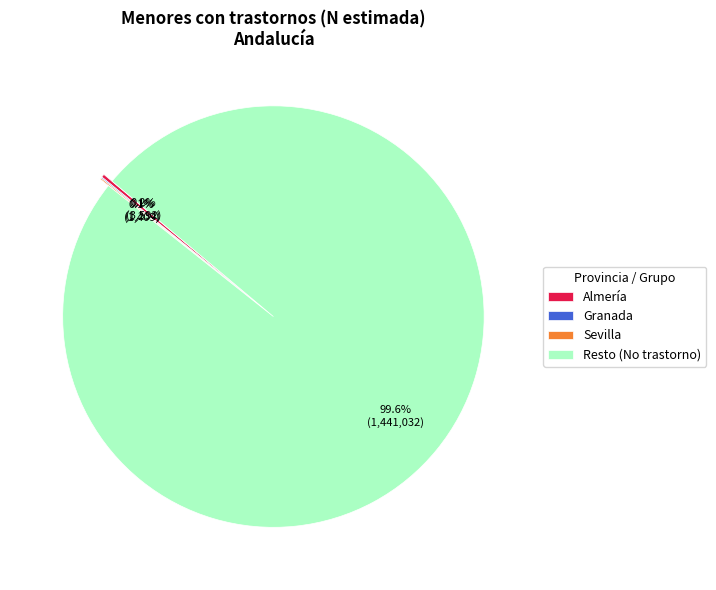

Does Resto (No trastorno) represent more than half of the total?

Yes